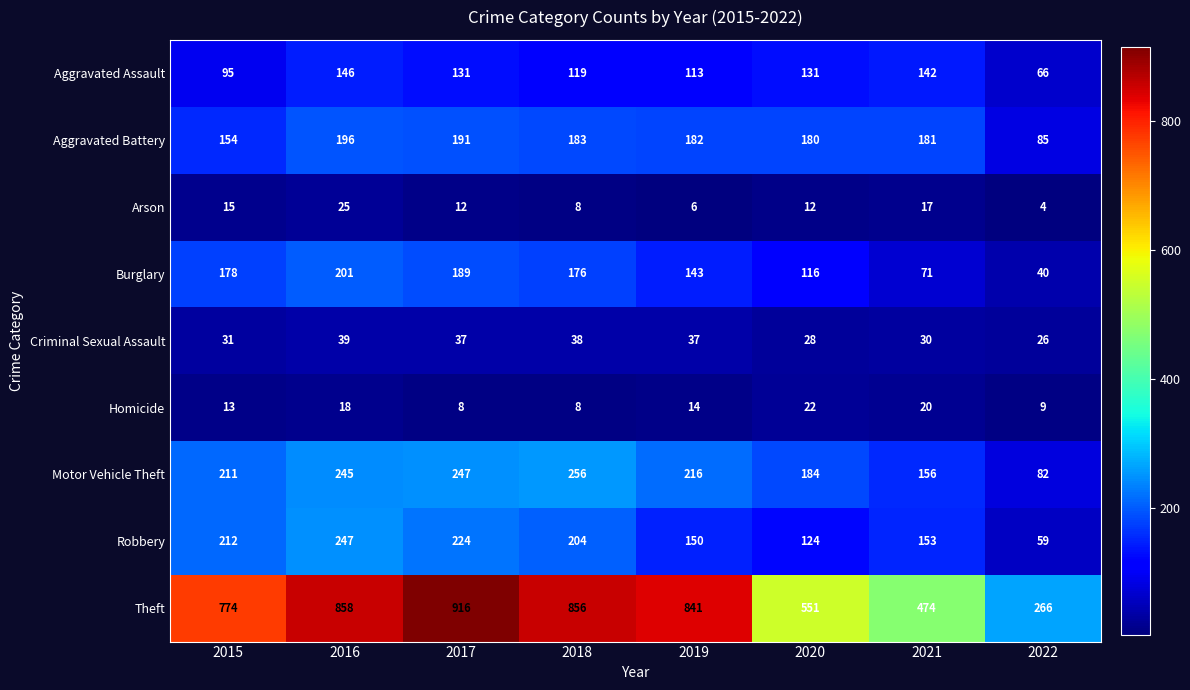

How many series are shown in this chart?

9